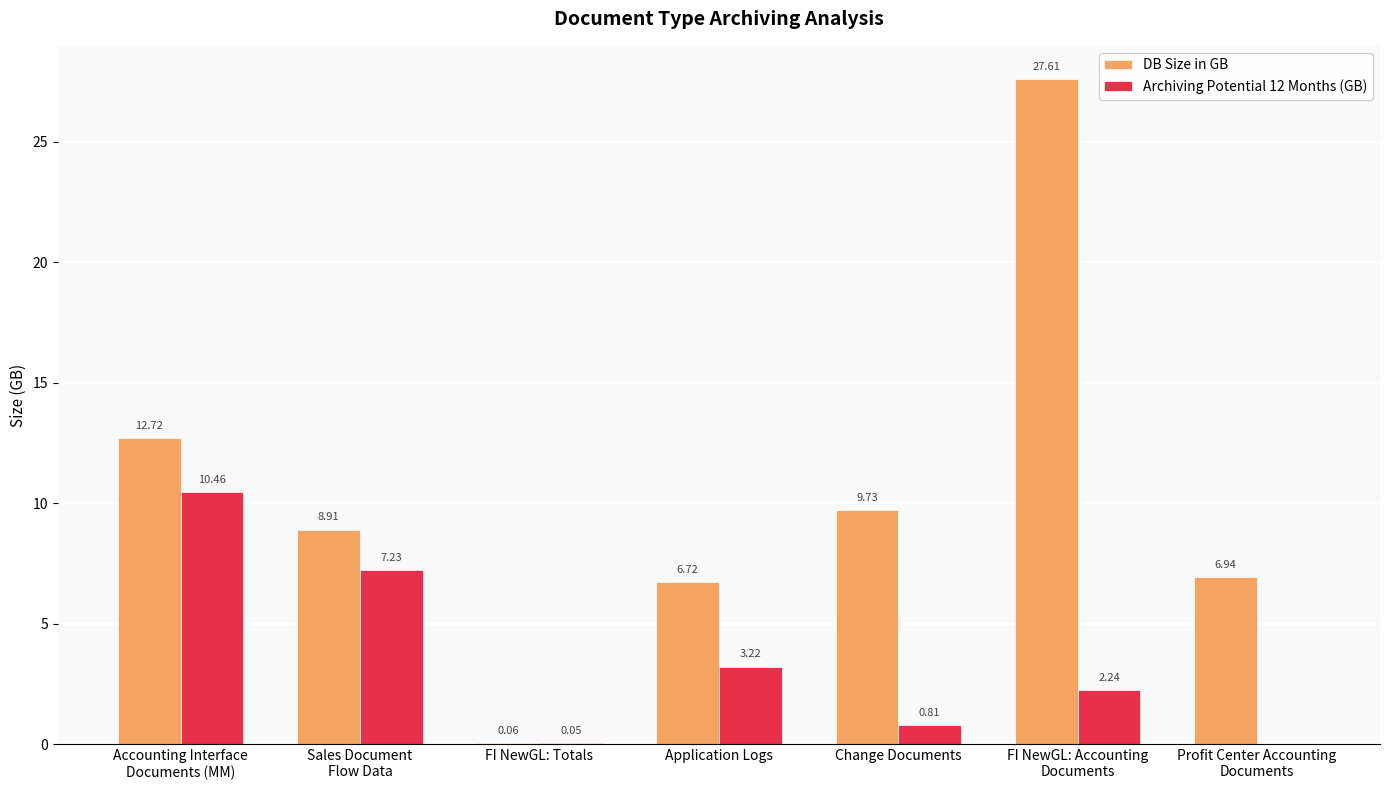

What is the sum of the Archiving Potential 12 Months (GB) values at Sales Document
Flow Data and Change Documents?

8.0